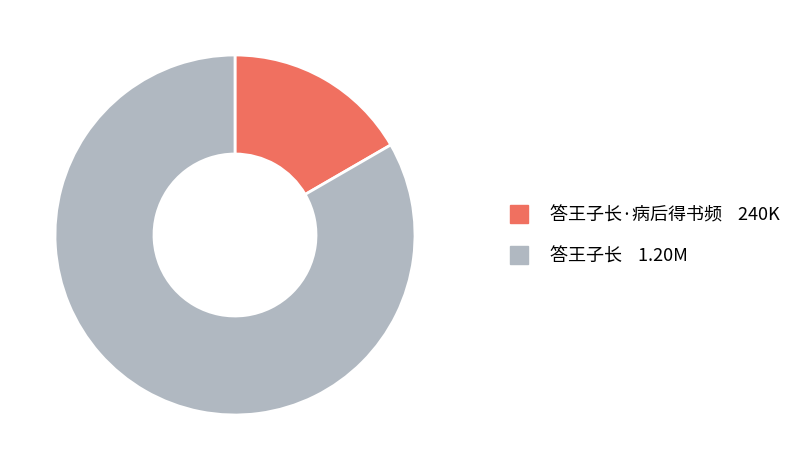

Rank the categories by value from lowest to highest.

答王子长·病后得书频, 答王子长